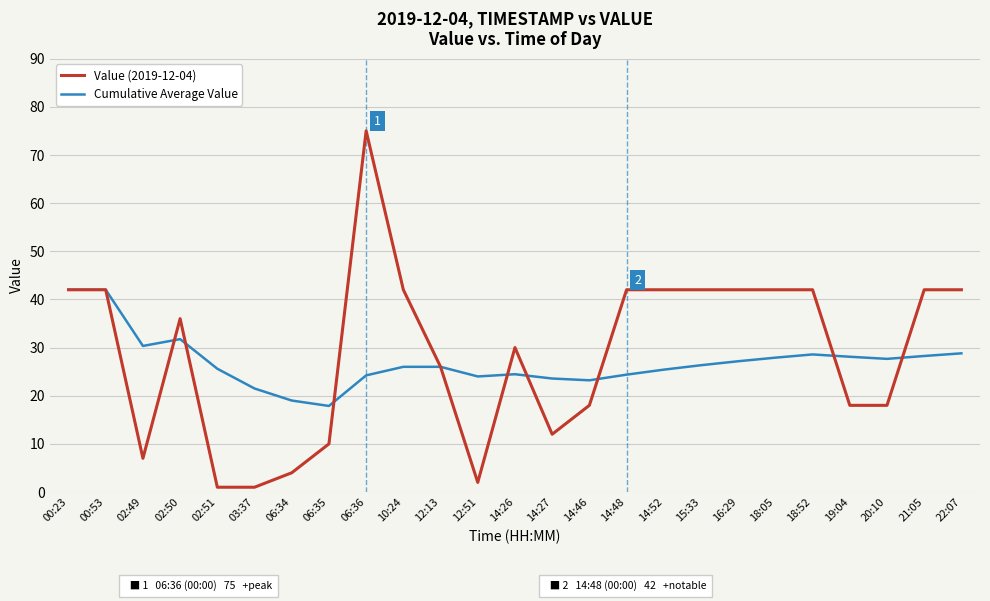

Rank the series by their average value, from lowest to highest.

Cumulative Average Value, Value (2019-12-04)